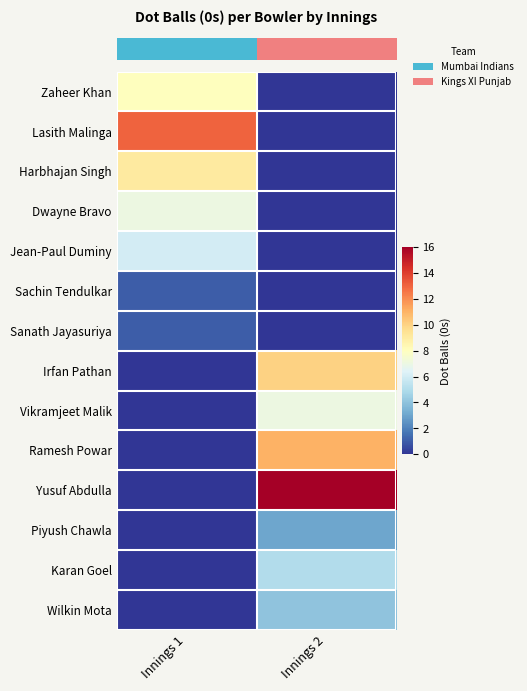

At how many categories does at least one series exceed 4?

2